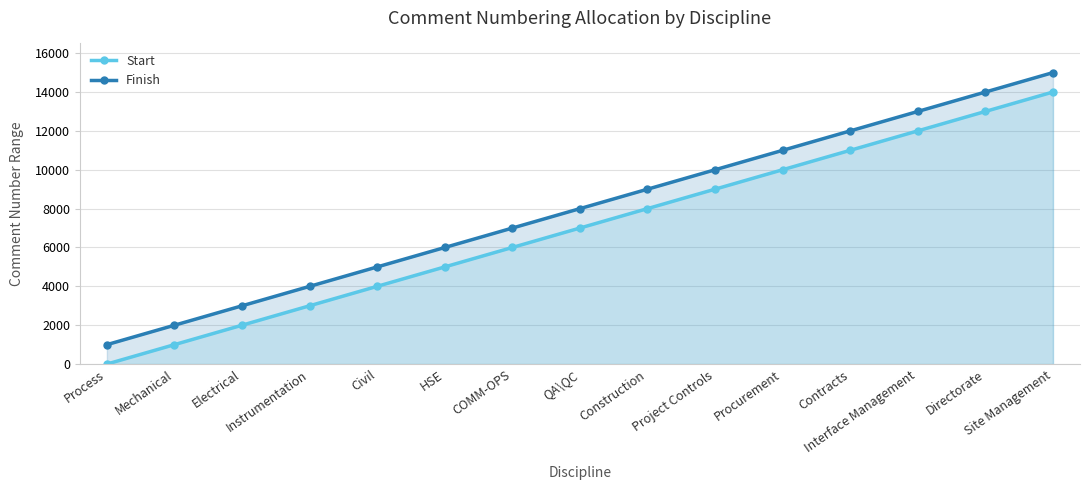

How many lines are shown in the chart?

2